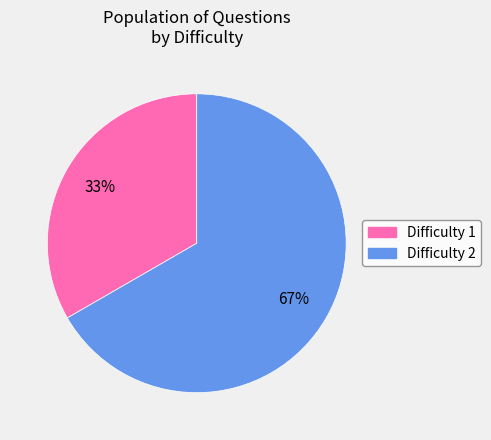

Is there a majority slice in this chart?

Yes